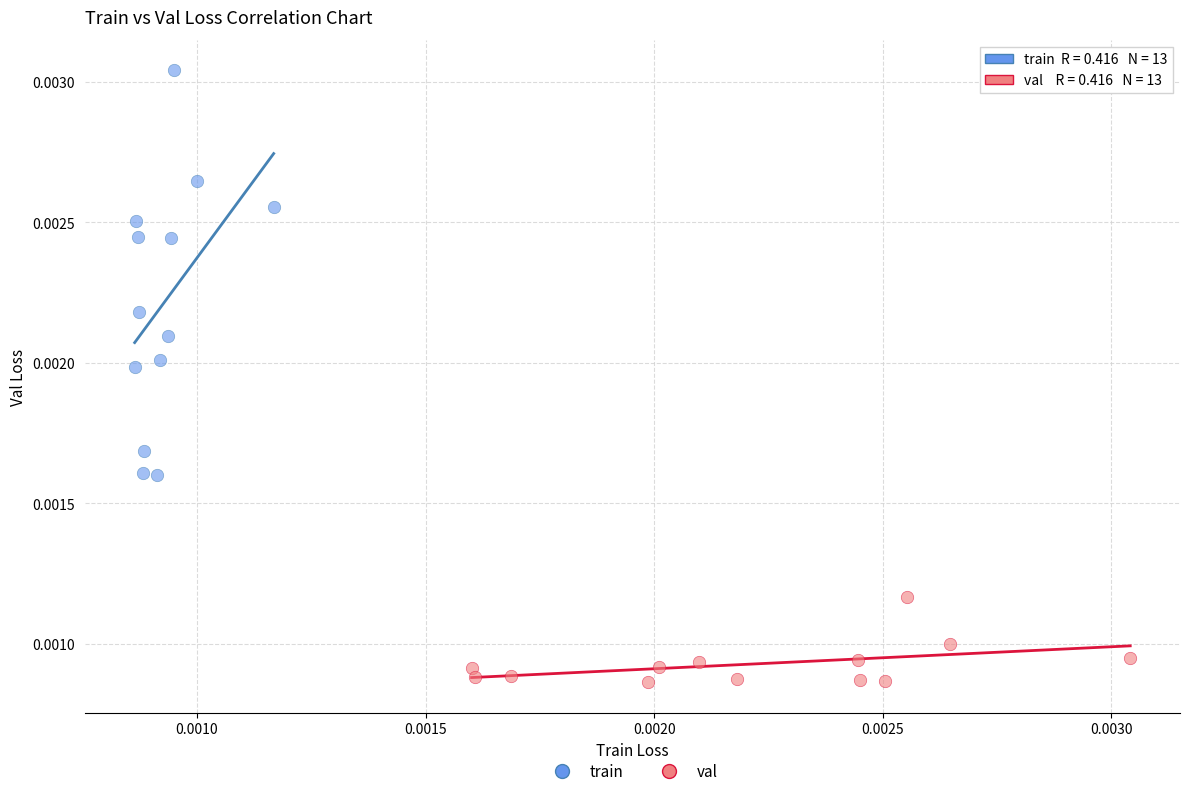

What are all the series names shown in the legend?

train, val